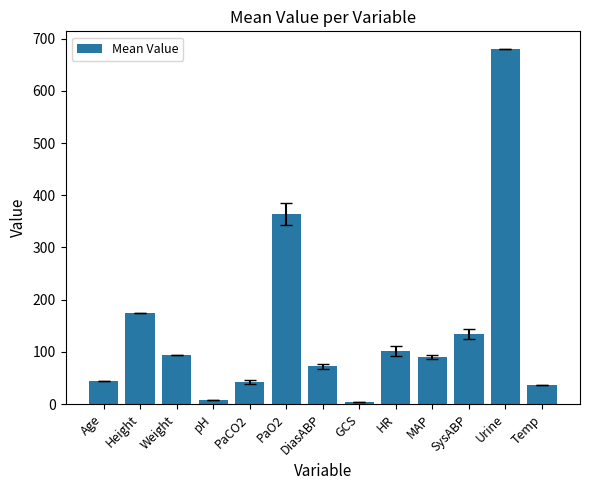

What is the maximum value shown in the chart?

680.0